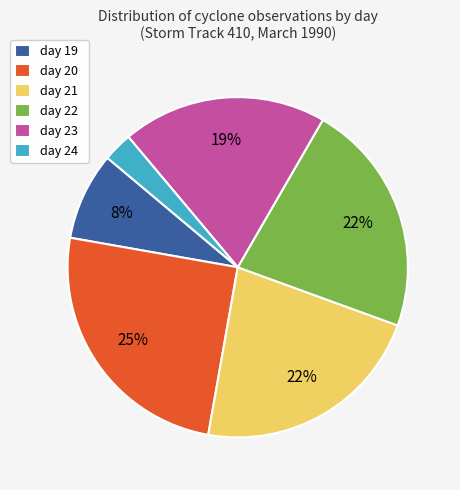

What is the largest slice in the pie chart?

day 20